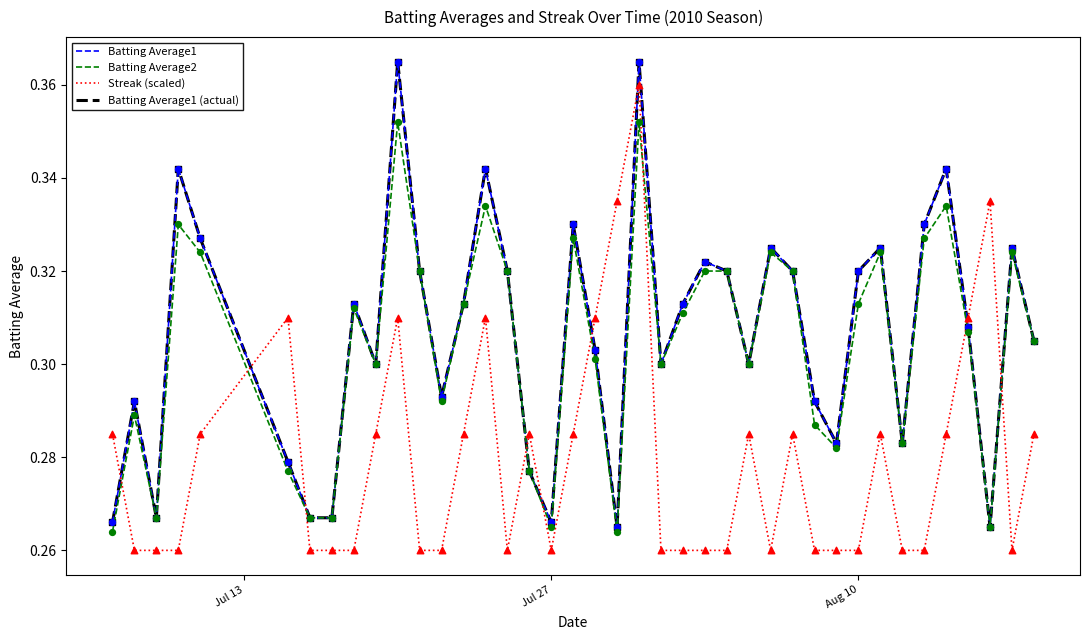

What are all the series names shown in the legend?

Batting Average1, Batting Average2, Streak (scaled), Batting Average1 (actual)